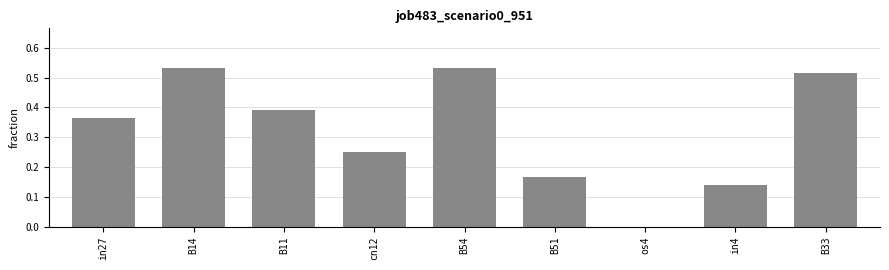

Count the number of categories in the chart.

9